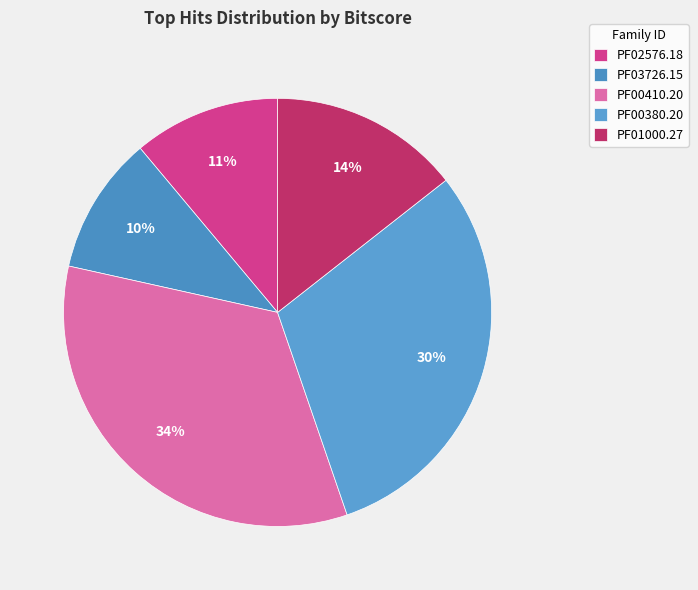

The PF00410.20 slice represents 34% of the pie. True or false?

True